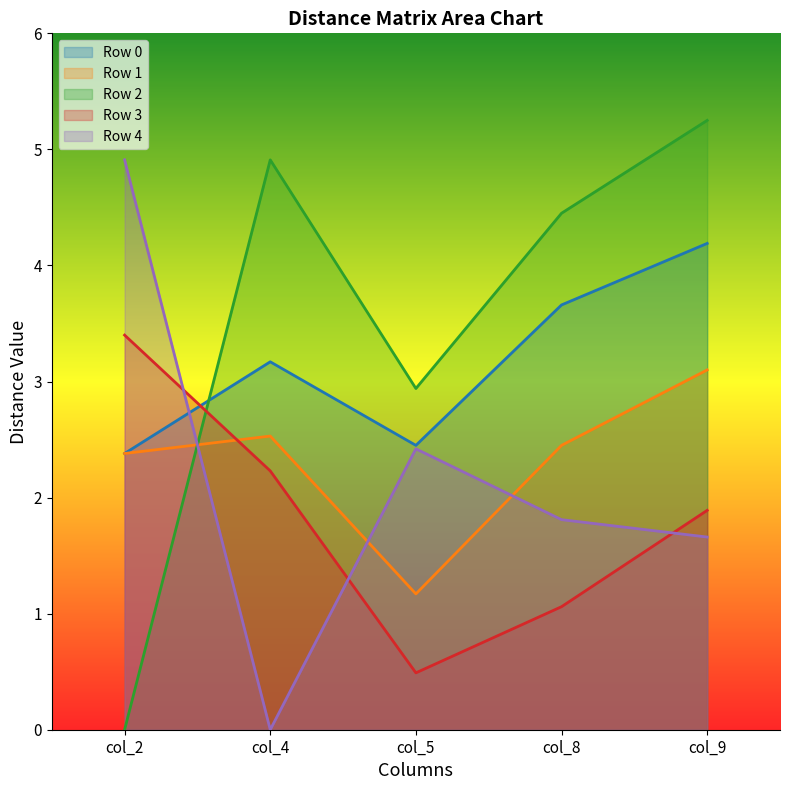

What is the minimum value for Row 0?

2.4